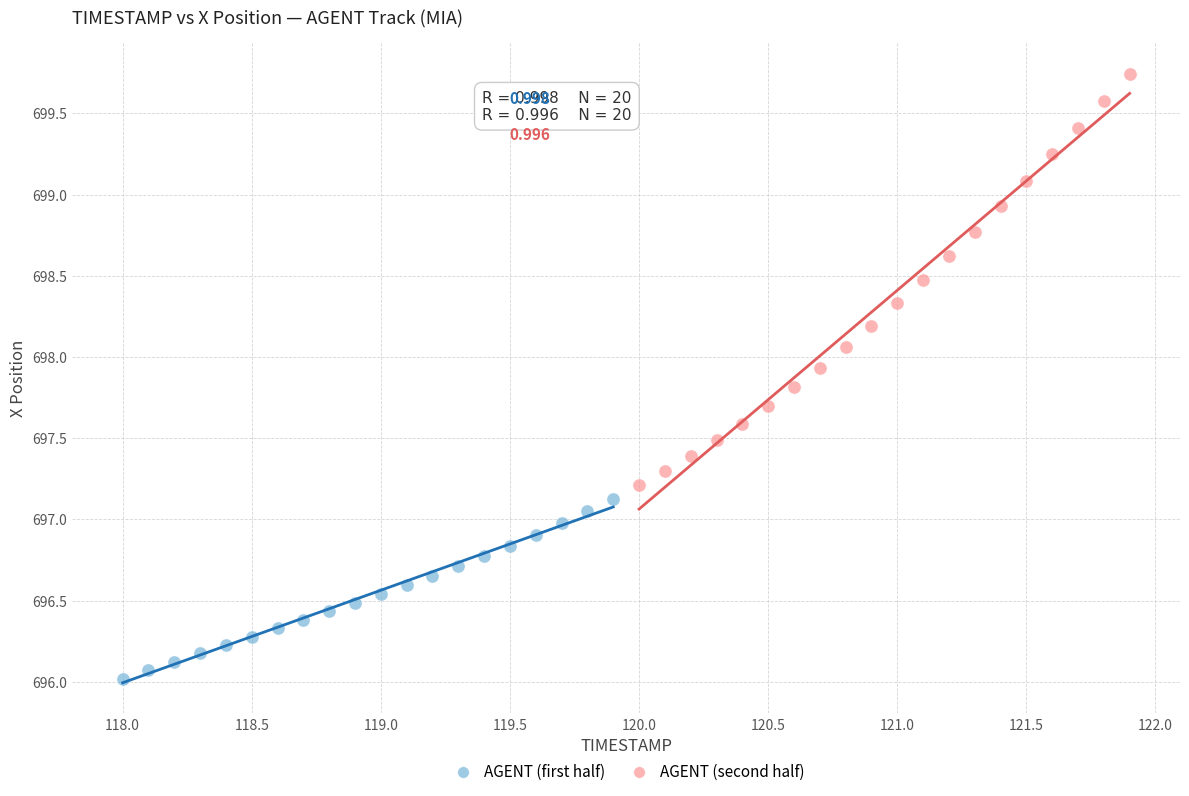

What are all the series names shown in the legend?

AGENT (first half), AGENT (second half)